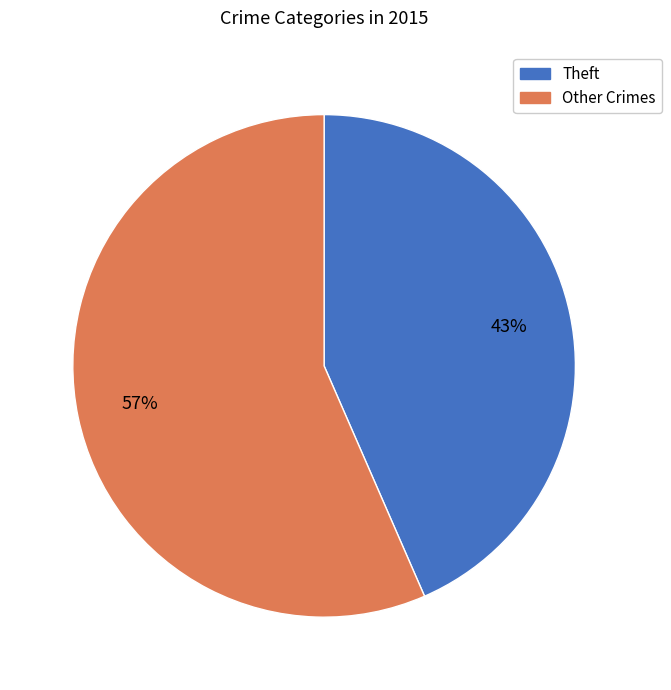

To the nearest percent, what is the average slice percentage?

50%